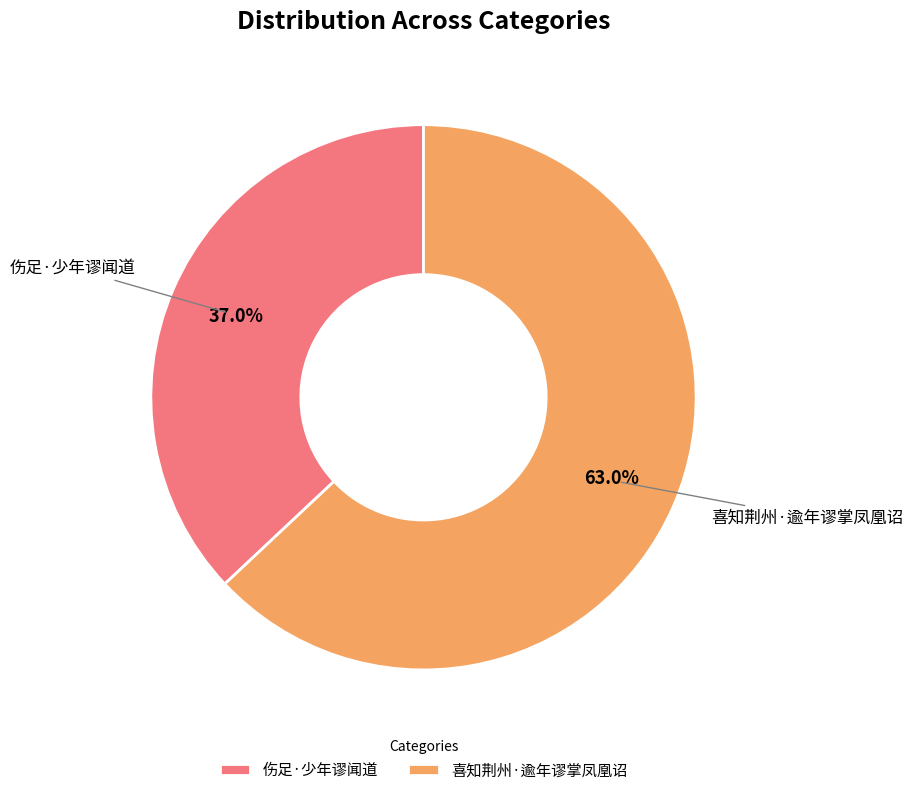

What is the total percentage of 喜知荆州·逾年谬掌凤凰诏 and 伤足·少年谬闻道?

100.0%